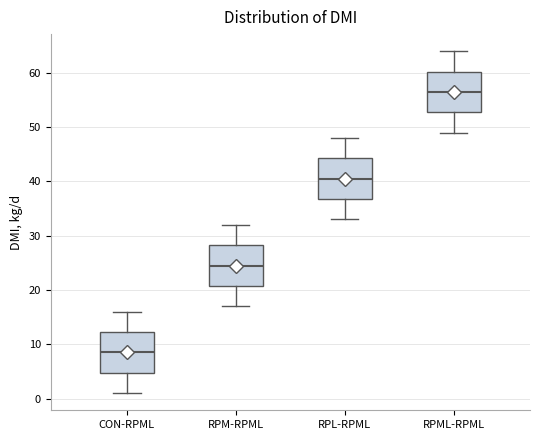

Reading left to right, transcribe this box plot: for each box, give where its median line is, the range the box spans, and where its two whiskers end, as read against the y-axis. The values are not printed on the chart, so give them approximately, as read against the axis.

CON-RPML: median 9, box 5 to 12, whiskers 1 to 16
RPM-RPML: median 25, box 21 to 28, whiskers 17 to 32
RPL-RPML: median 41, box 37 to 44, whiskers 33 to 48
RPML-RPML: median 57, box 53 to 60, whiskers 49 to 64